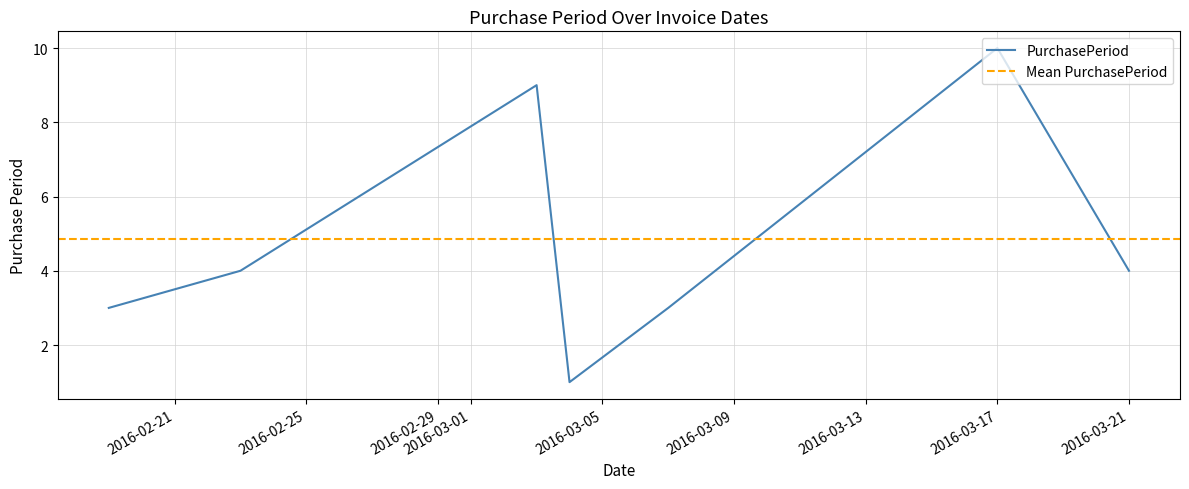

The chart shows a value of 14 at 2016-03-03. True or false?

False